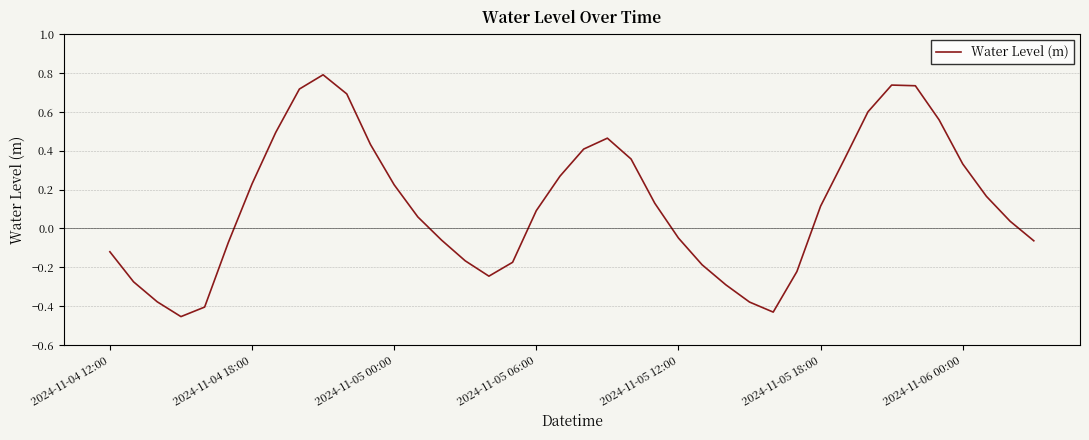

Is this an area chart (filled region under the line)?

No